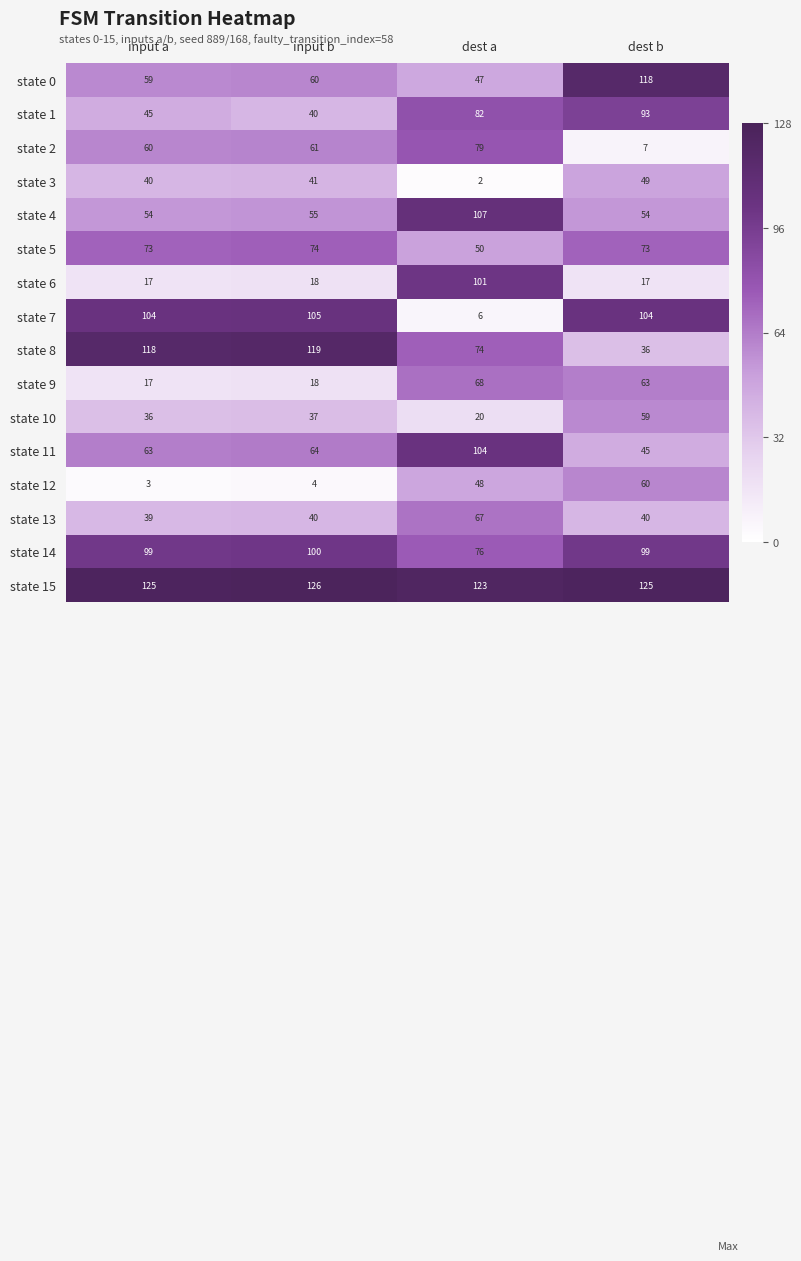

What is the approximate value of state 14 at dest b?

99